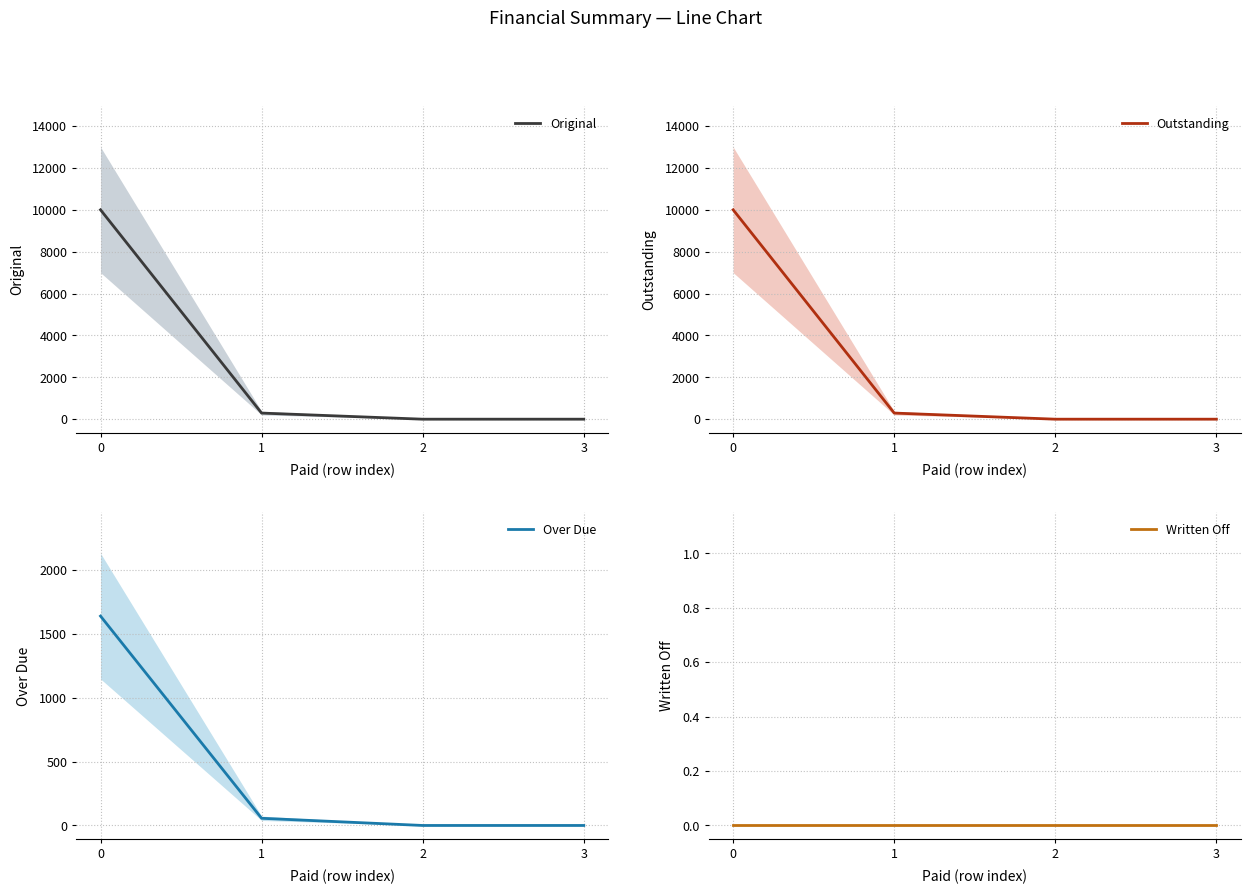

Reading left to right, what are all the values shown in this chart?

Original: 10000.0	292.1	0.0	0.0
Outstanding: 10000.0	292.1	0.0	0.0
Over Due: 1637.3	56.2	0.0	0.0
Written Off: 0.0	0.0	0.0	0.0